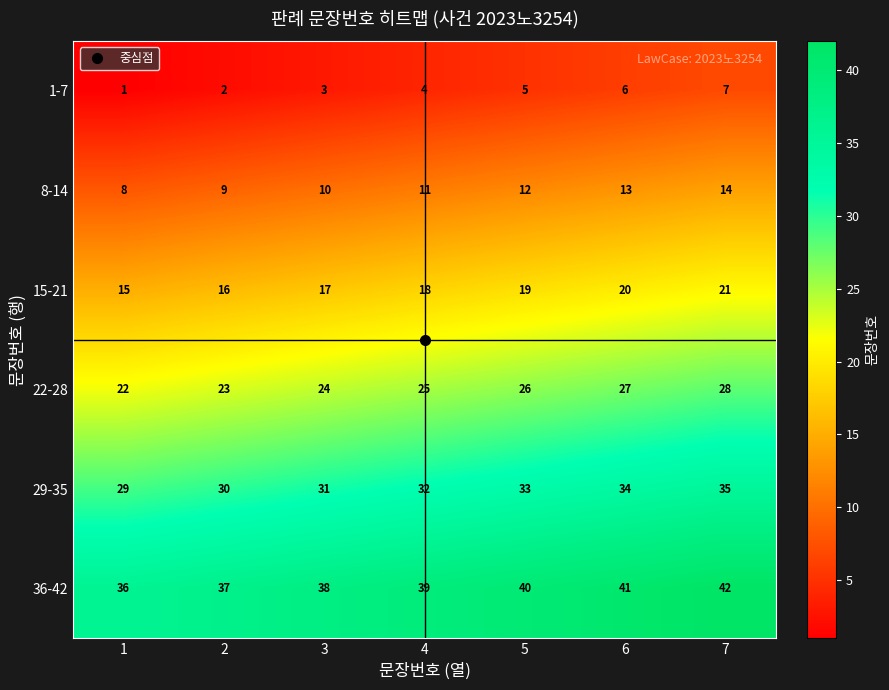

What is the average value of the 8-14 series?

11